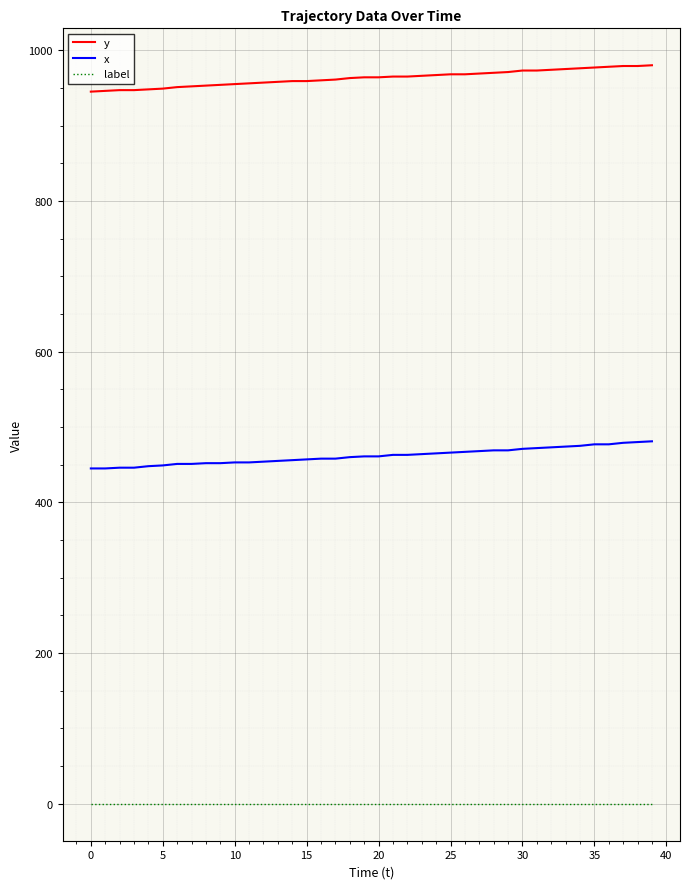

What are all the series names shown in the legend?

y, x, label